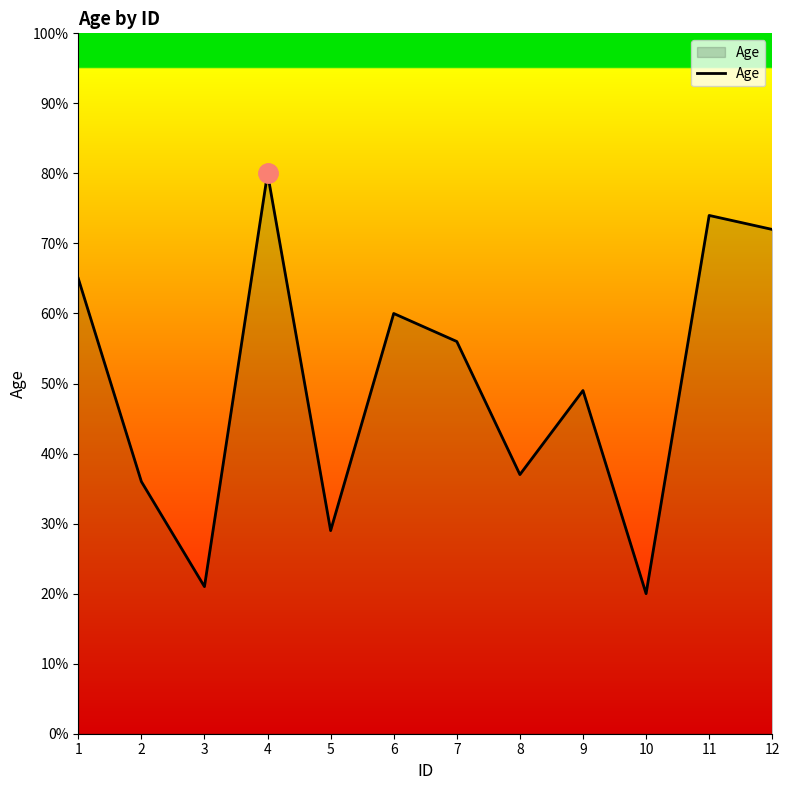

Between 7 and 6, which is larger?

6